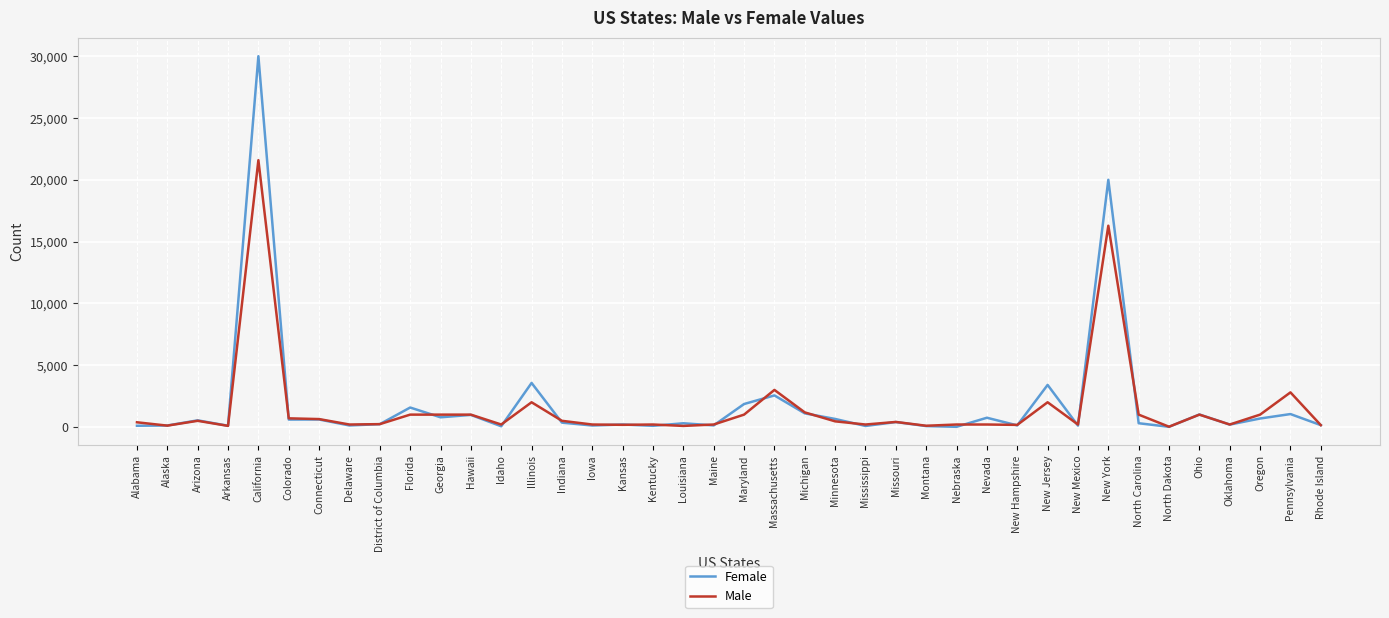

The value of Female at Hawaii is 977. True or false?

True